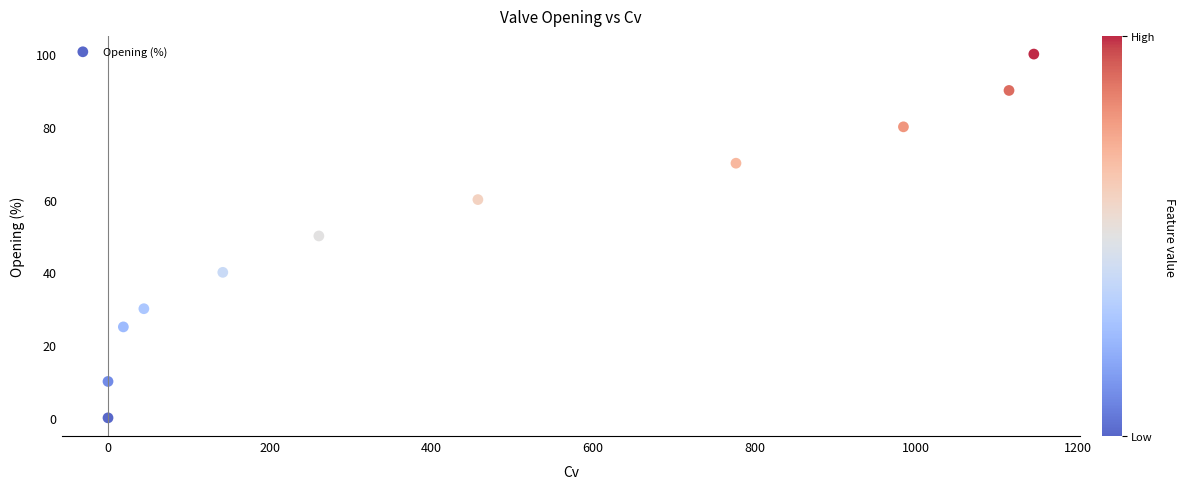

What is the average Y value?

50